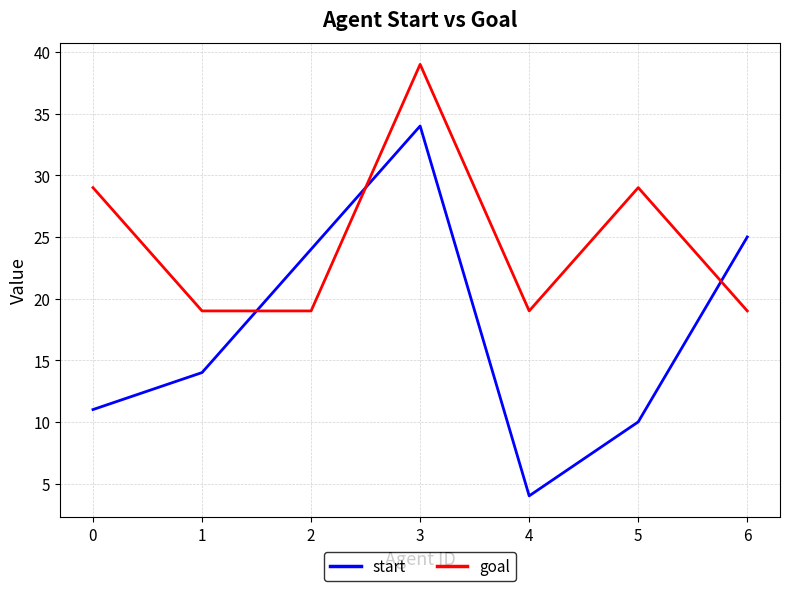

Which series changed the most between 3 and 6?

goal